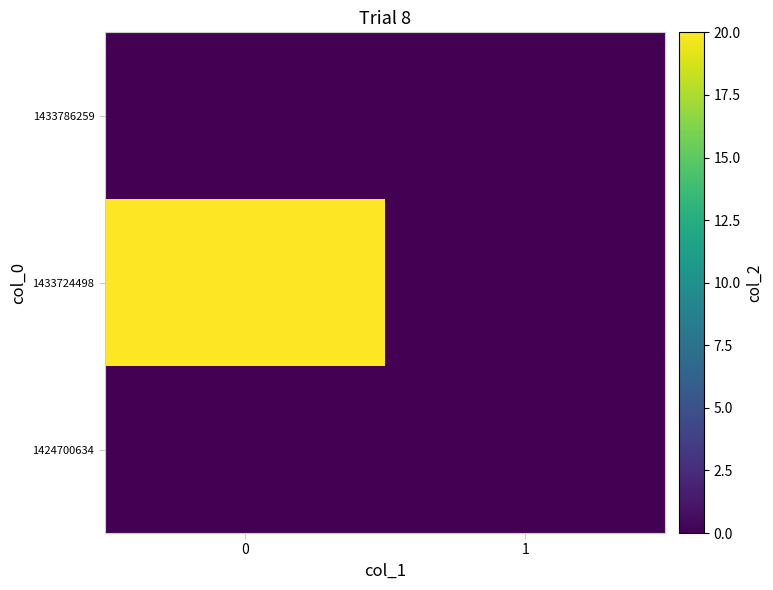

What is the spread (max minus min) of values at 0?

20